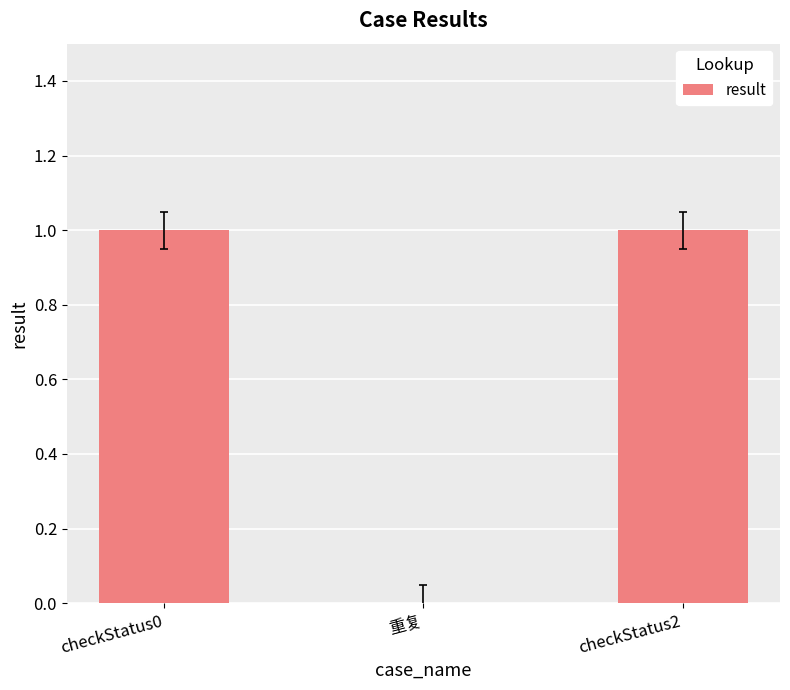

Is it true that the value at checkStatus0 is 1?

True